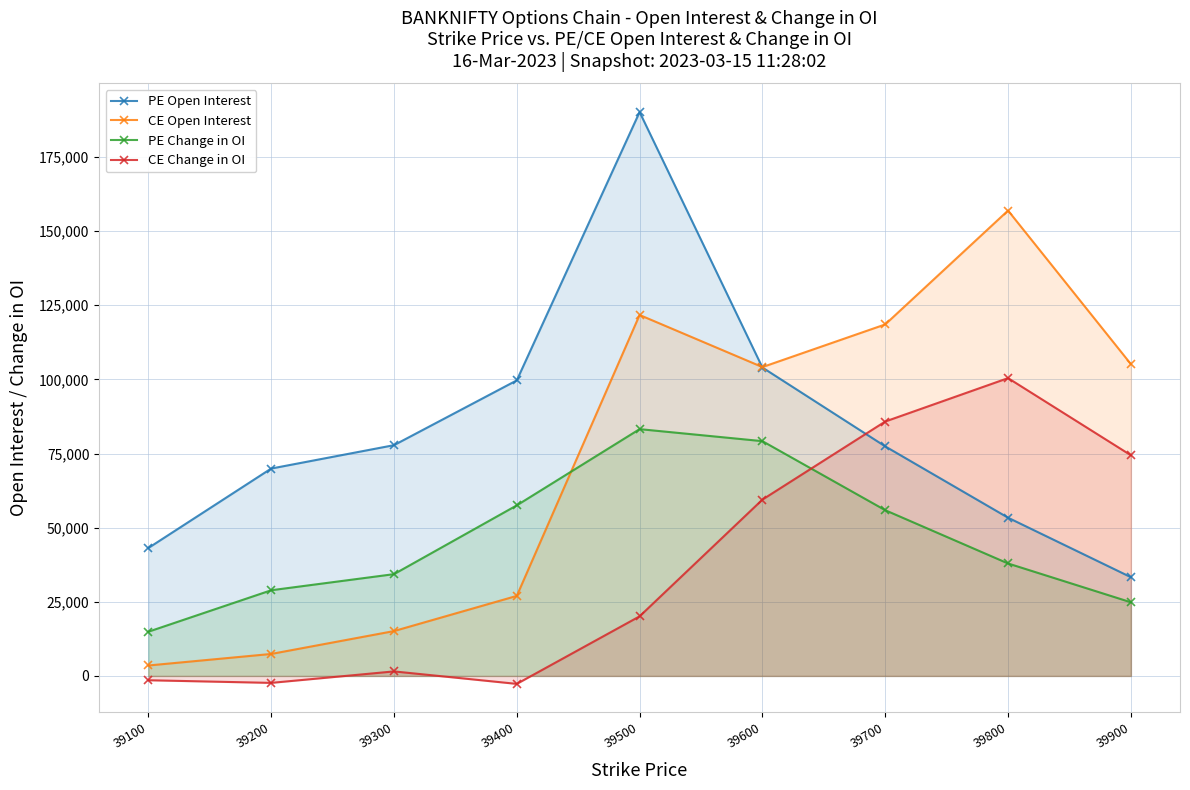

How many lines are shown in the chart?

4